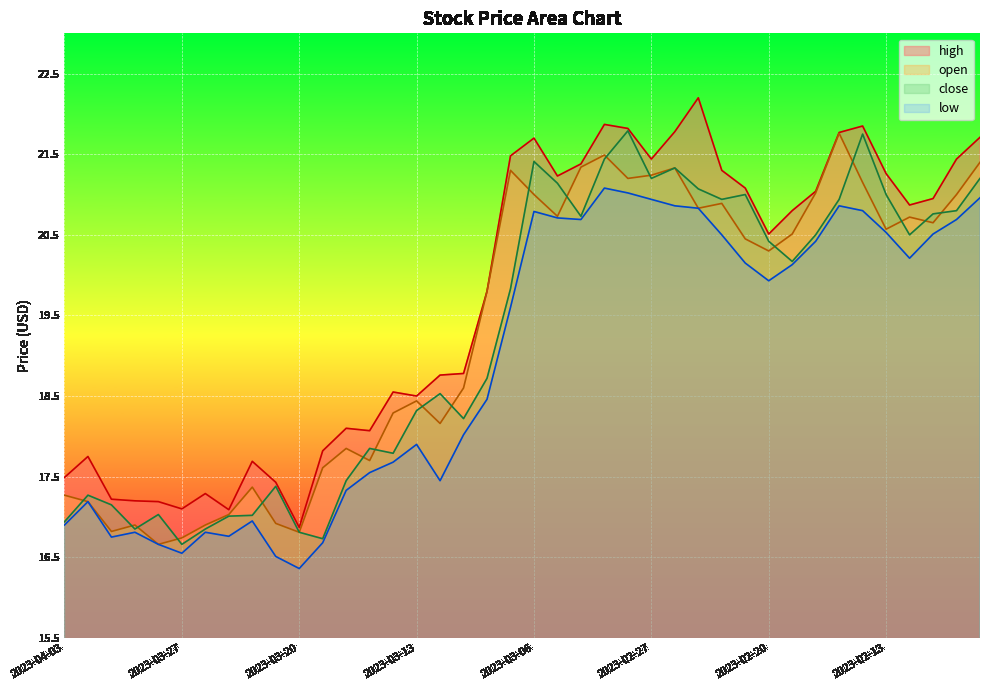

What is the difference between the highest and lowest values at 2023-03-17?

1.1